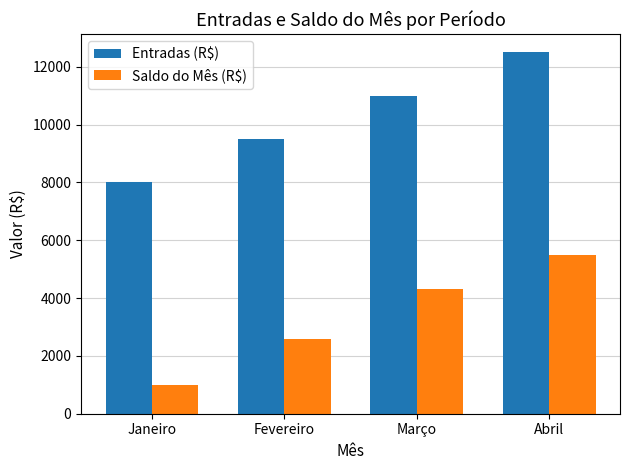

Which series changed the most between Fevereiro and Abril?

Entradas (R$)